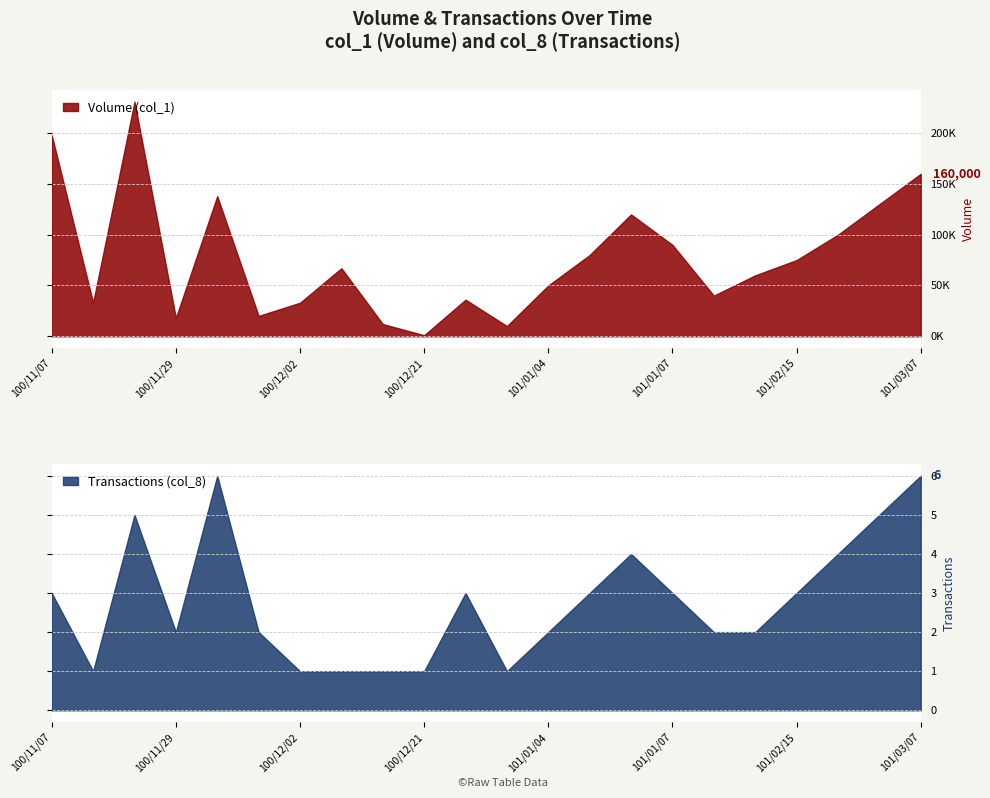

How many lines are shown in the chart?

2